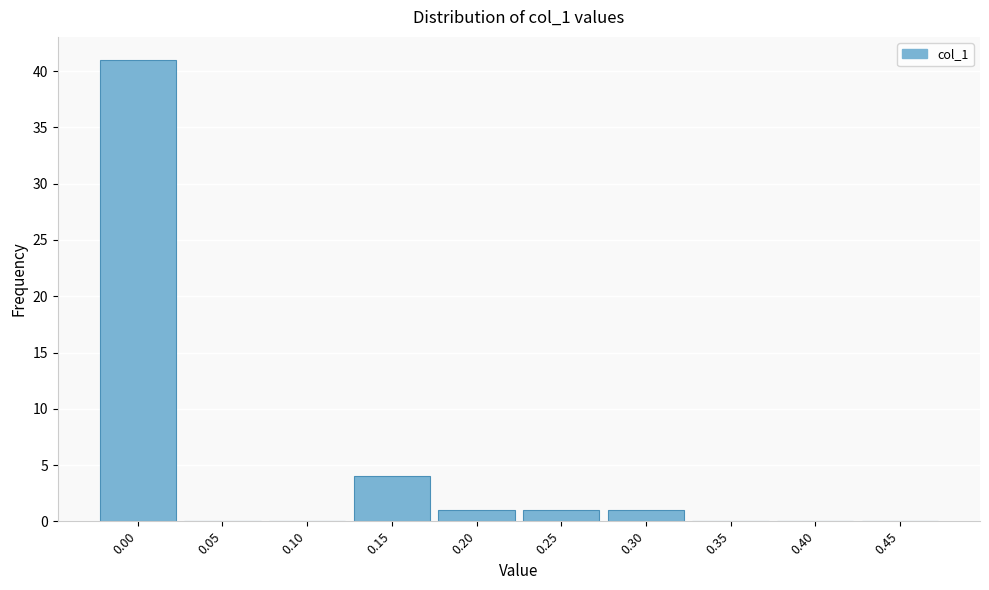

Reading left to right, list all the values displayed in this chart.

0.00=41	0.05=0	0.10=0	0.15=4	0.20=1	0.25=1	0.30=1	0.35=0	0.40=0	0.45=0